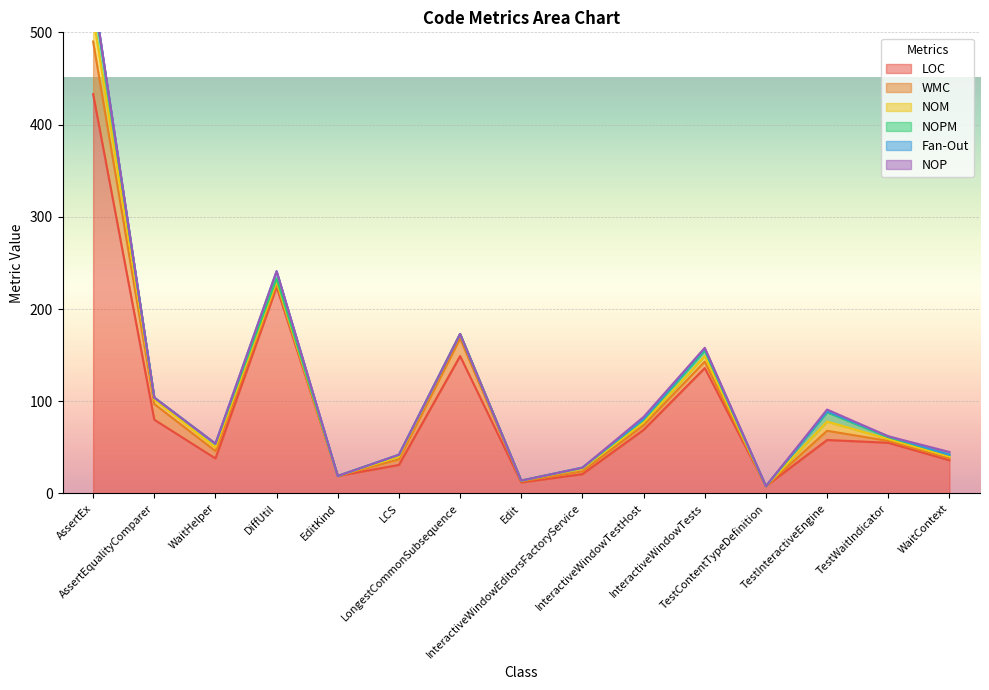

What is the difference between the highest and lowest values at WaitContext?

36